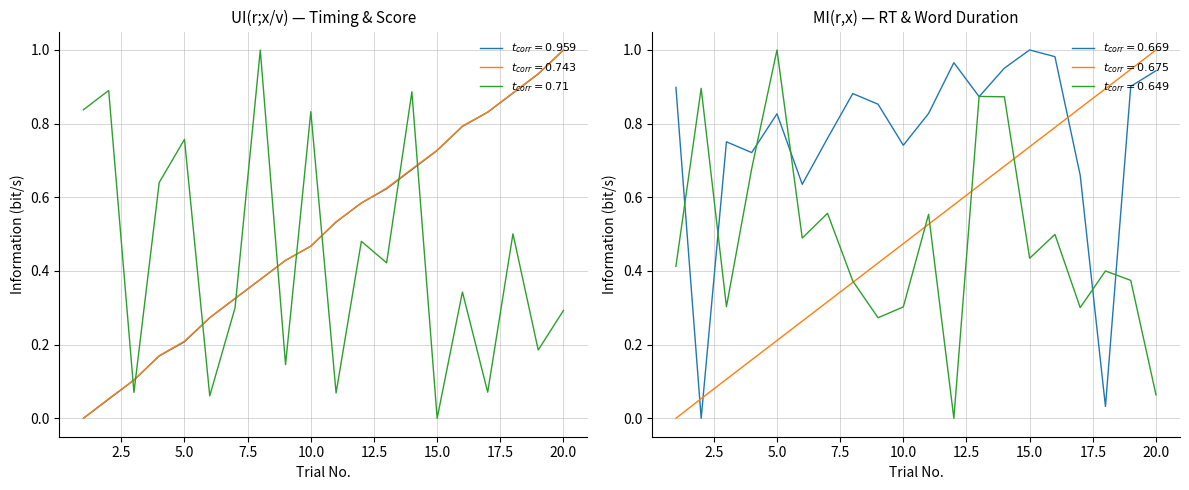

How many series are shown in this chart?

6